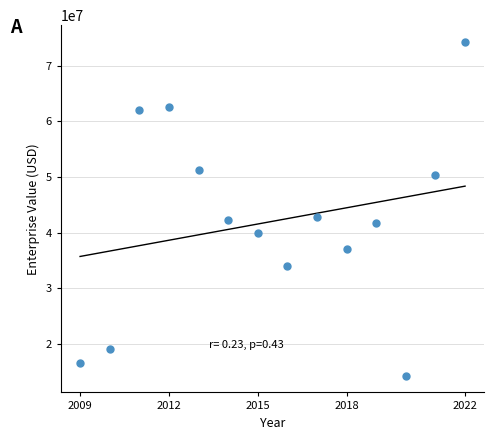

What is the range of X values (max minus min)?

13.0